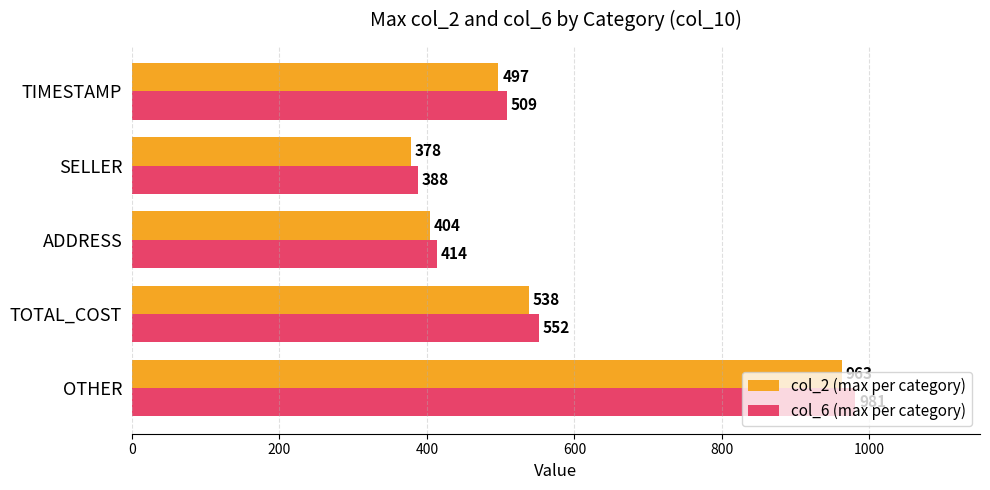

True or false: col_6 (max per category) has a value of 414 at ADDRESS.

True